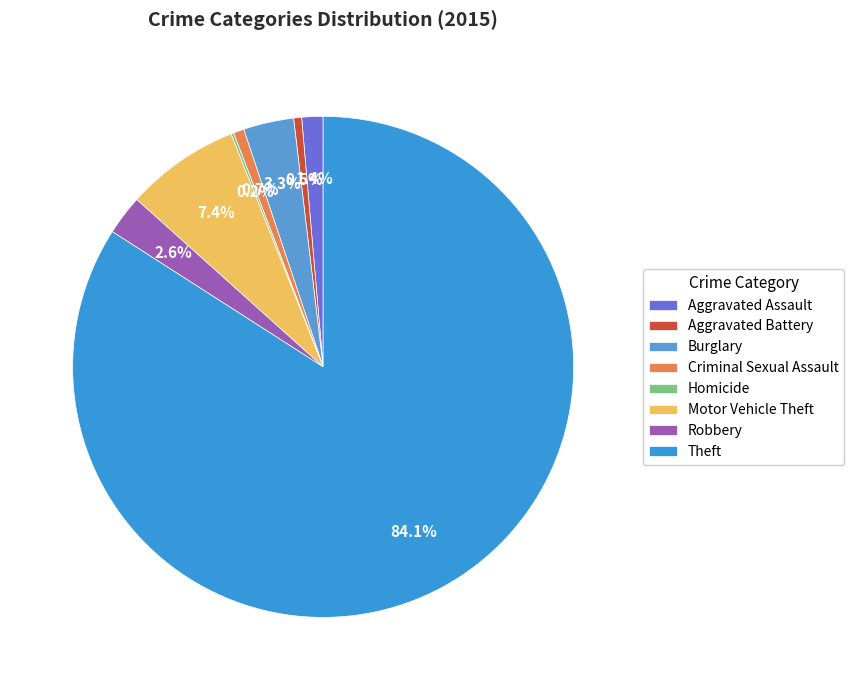

The Criminal Sexual Assault slice represents 1% of the pie. True or false?

True